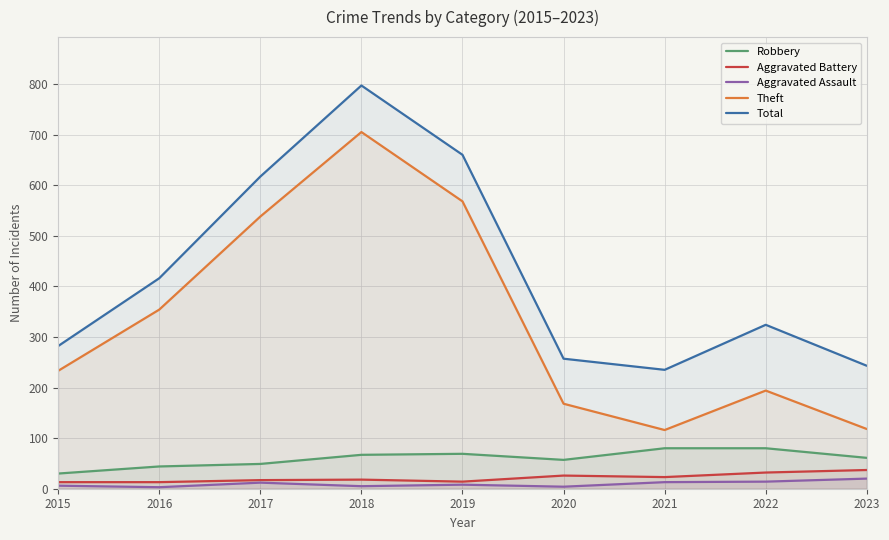

Which series has the largest total across all categories?

Total